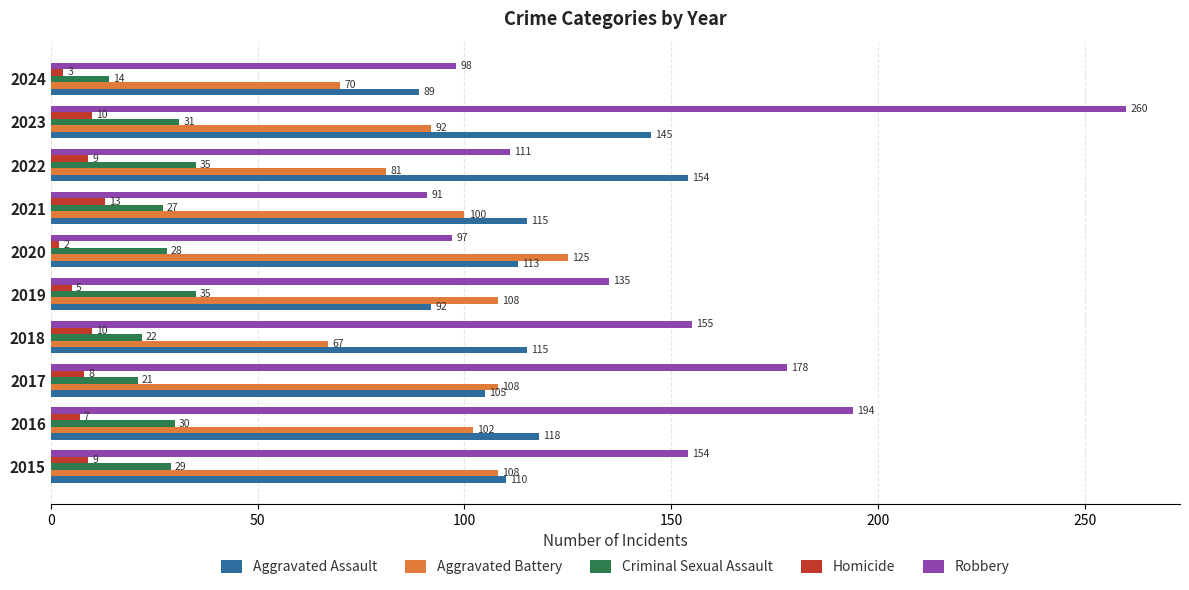

At which category is the sum across all series the highest?

2023